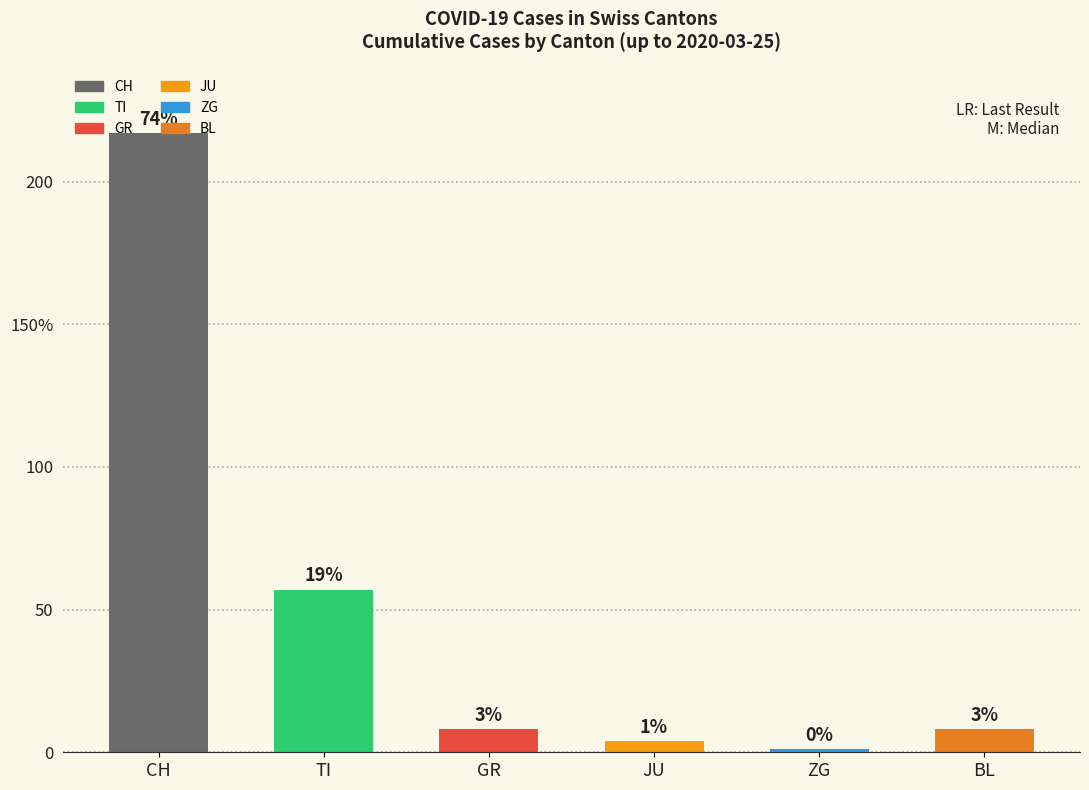

How many values in the ZG series exceed 0?

1